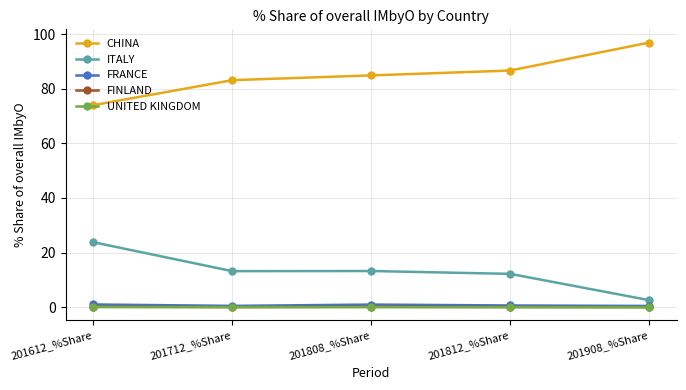

Does the chart display data point markers on the line(s)?

Yes